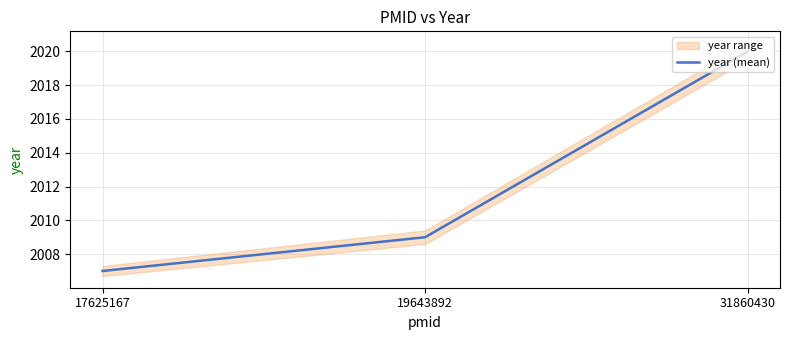

What is the approximate value at 17625167?

2007